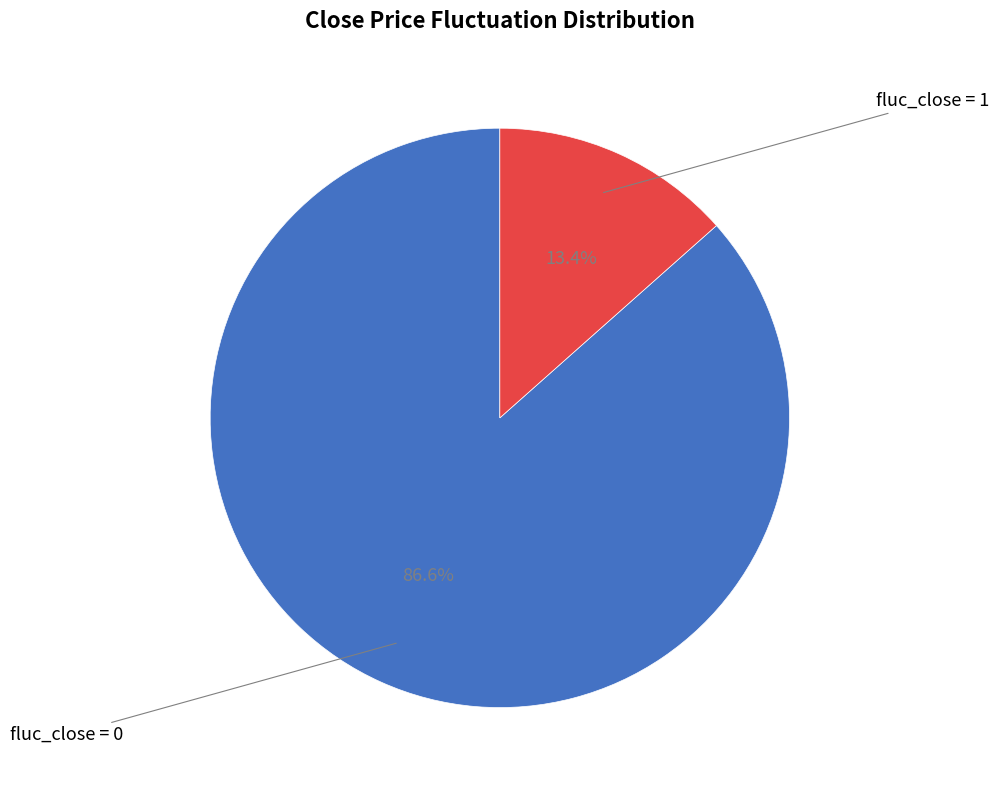

Is there any slice that represents more than half of the pie?

Yes